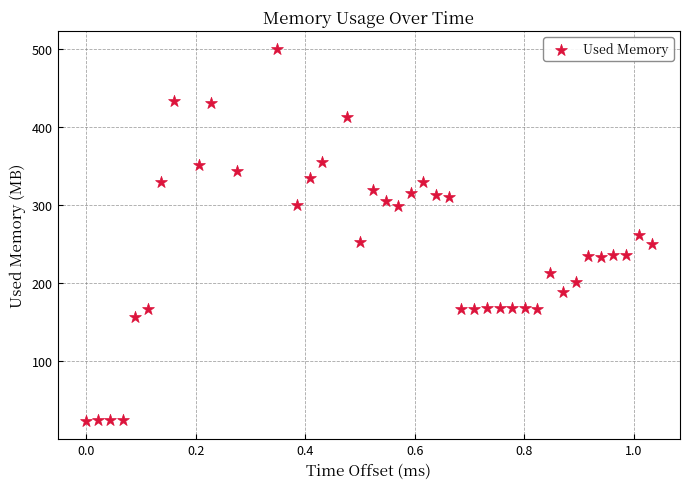

What is the range of X values (max minus min)?

1.0